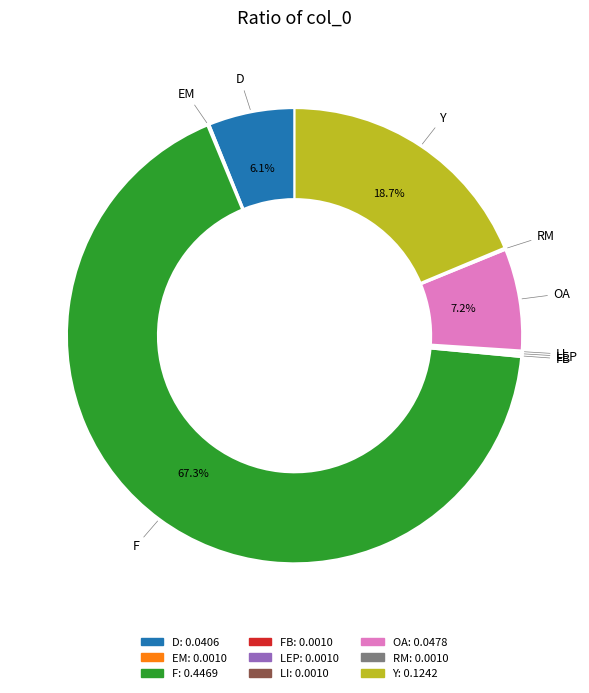

How much of the chart is everything except OA?

92.8%